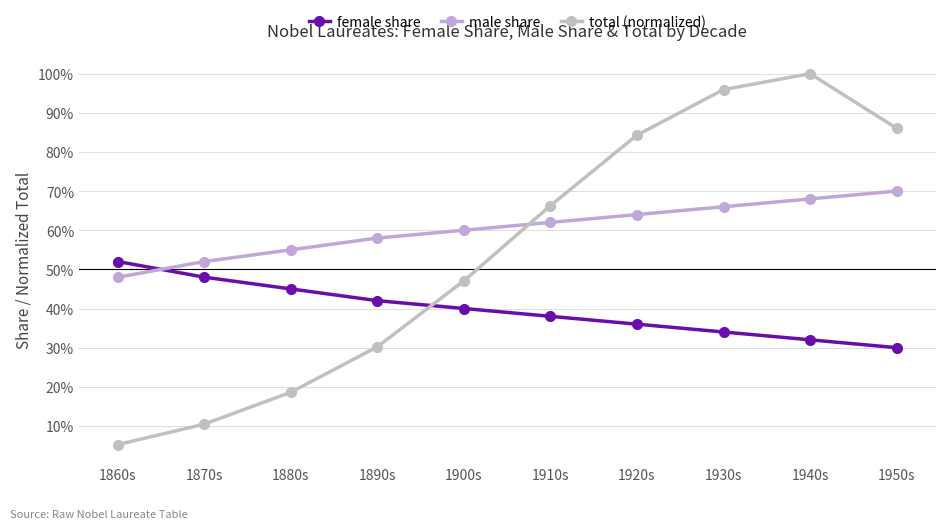

What is the difference between the maximum and minimum values in the total (normalized) series?

0.9